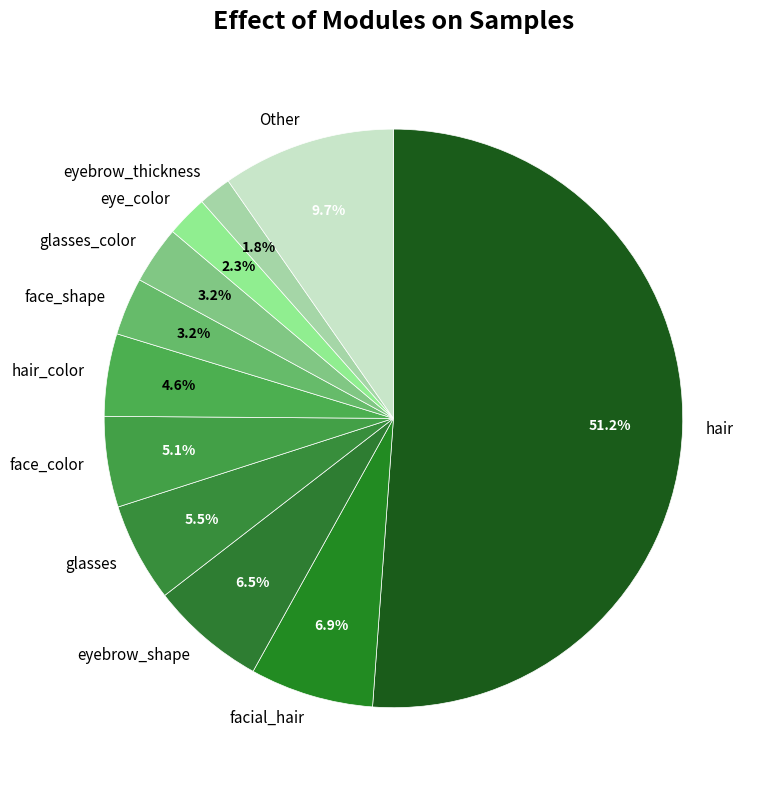

Approximately how many times larger is the value at eye_color compared to eyebrow_shape?

0.4